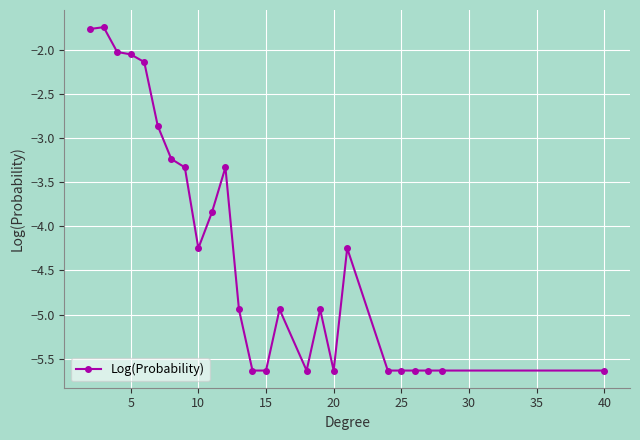

What is the value of the 21st point from the left?

-5.6